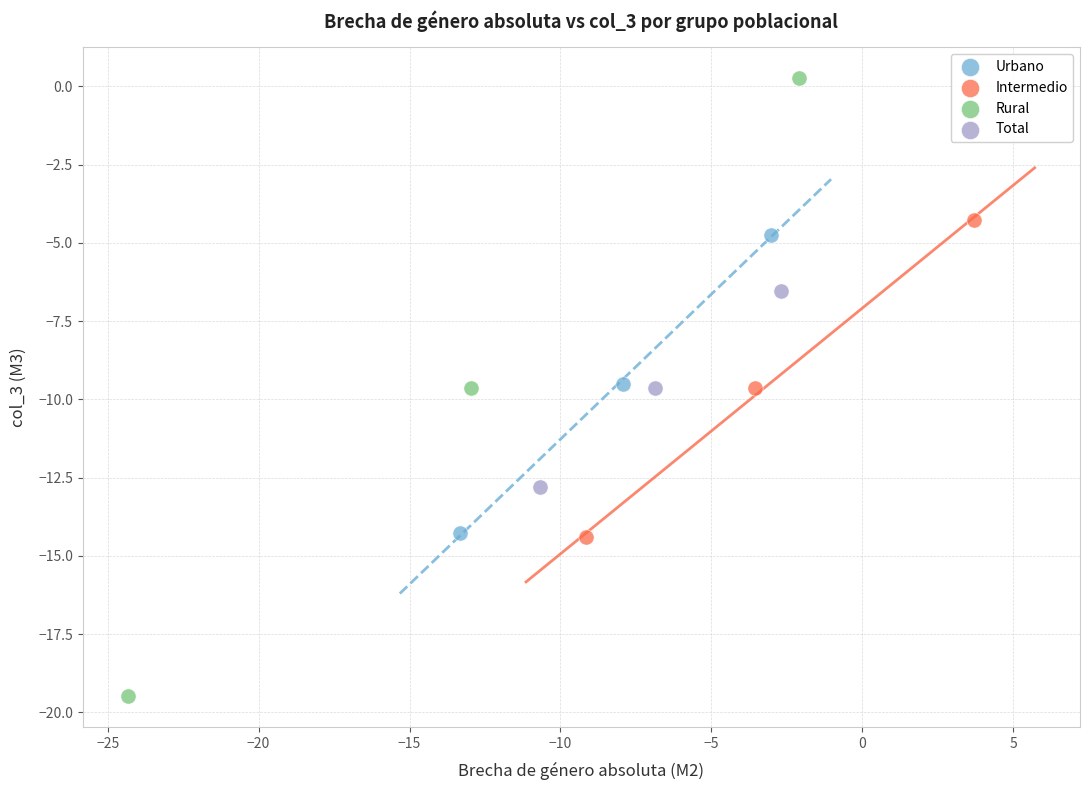

Which series reaches the minimum Y coordinate?

Rural